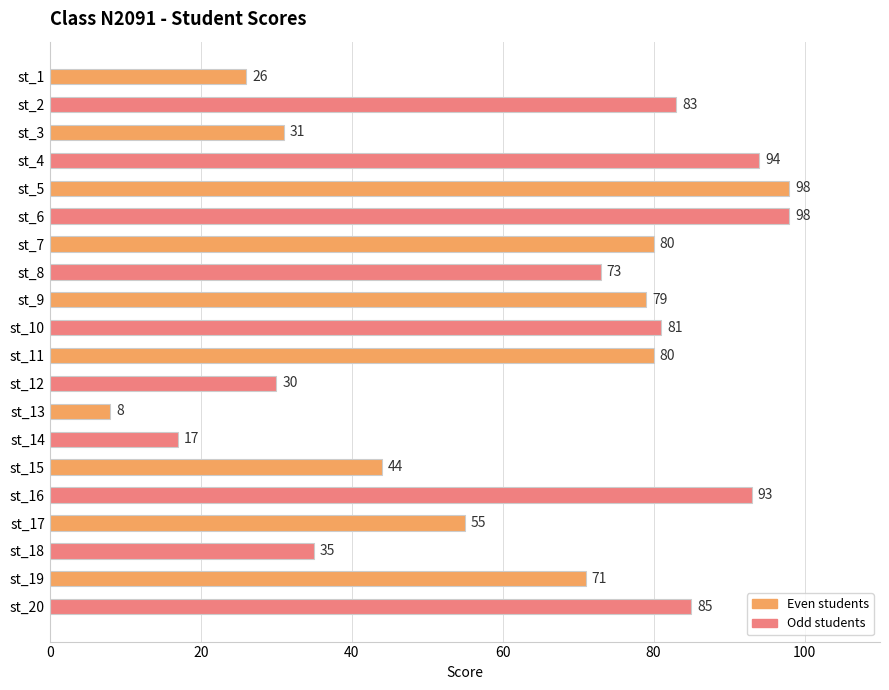

At which label is the value closest to 53?

st_17